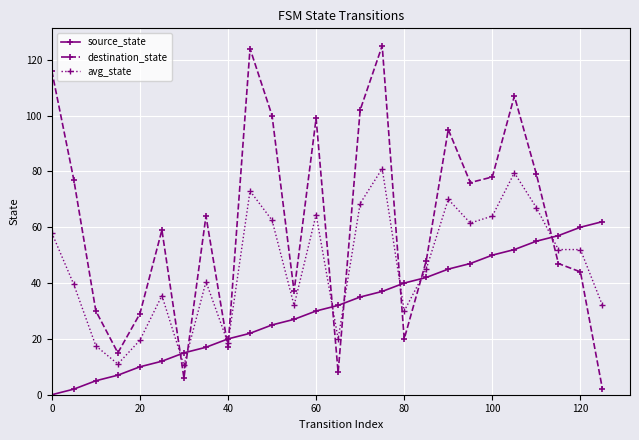

What are all the series names shown in the legend?

source_state, destination_state, avg_state